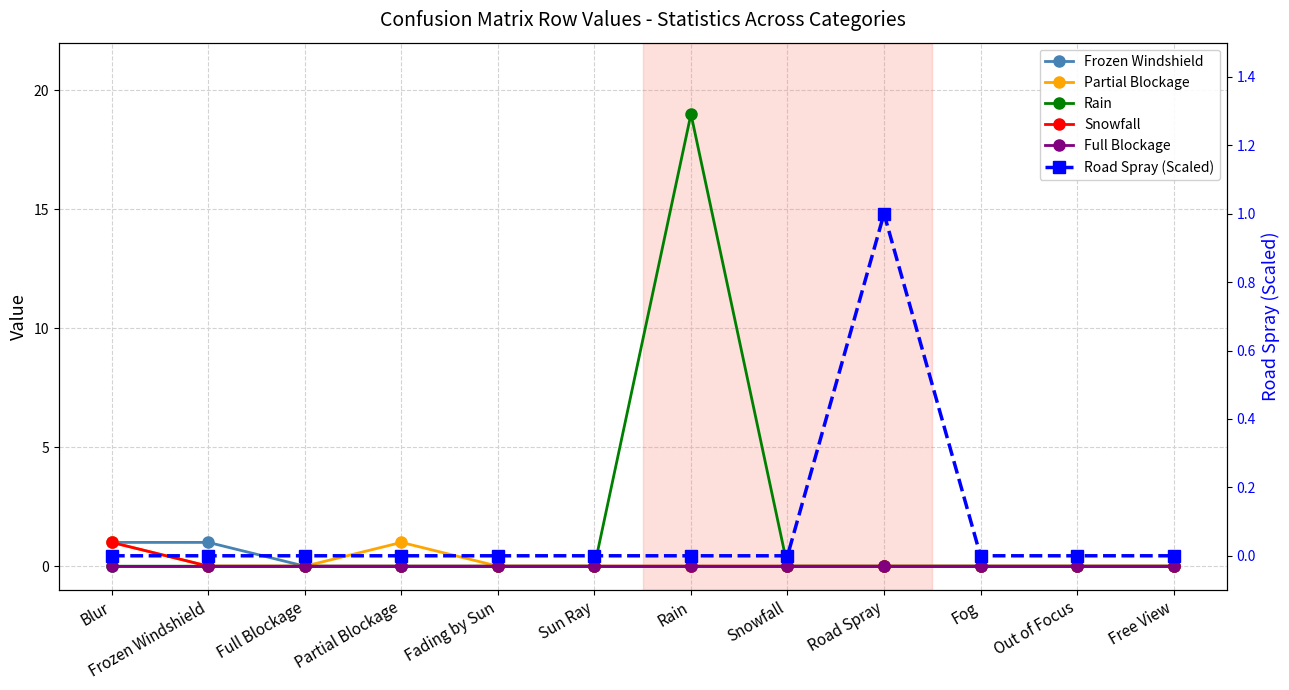

At which category does Partial Blockage reach its first local peak?

Partial Blockage